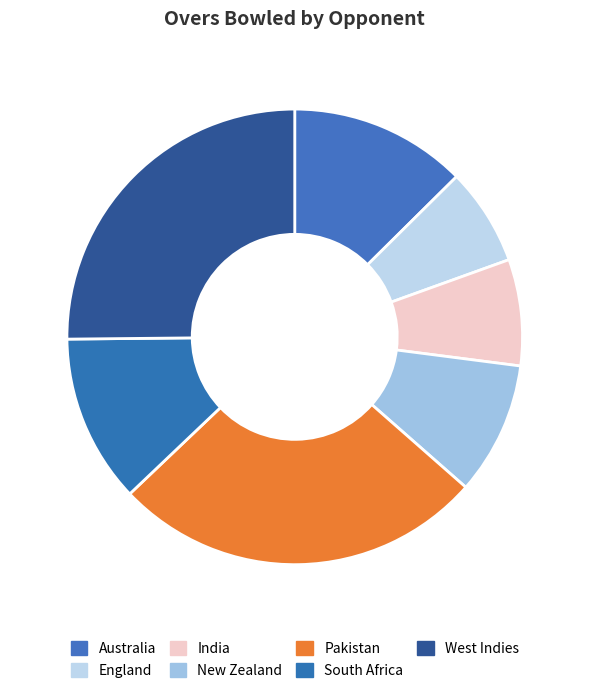

Is there a majority slice in this chart?

No